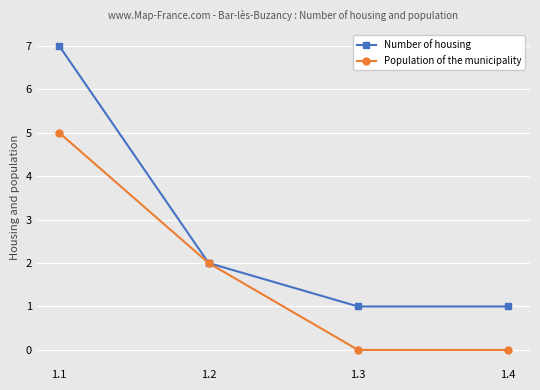

At which label is Number of housing closest to 4?

1.2